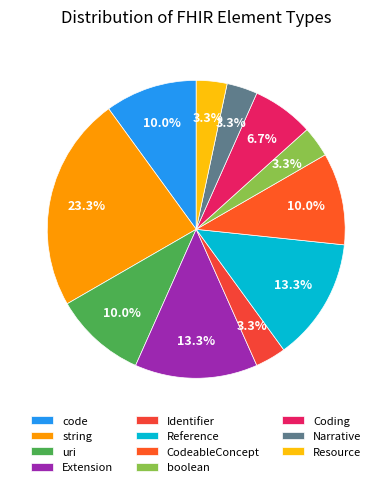

How many slices are in this pie chart?

11